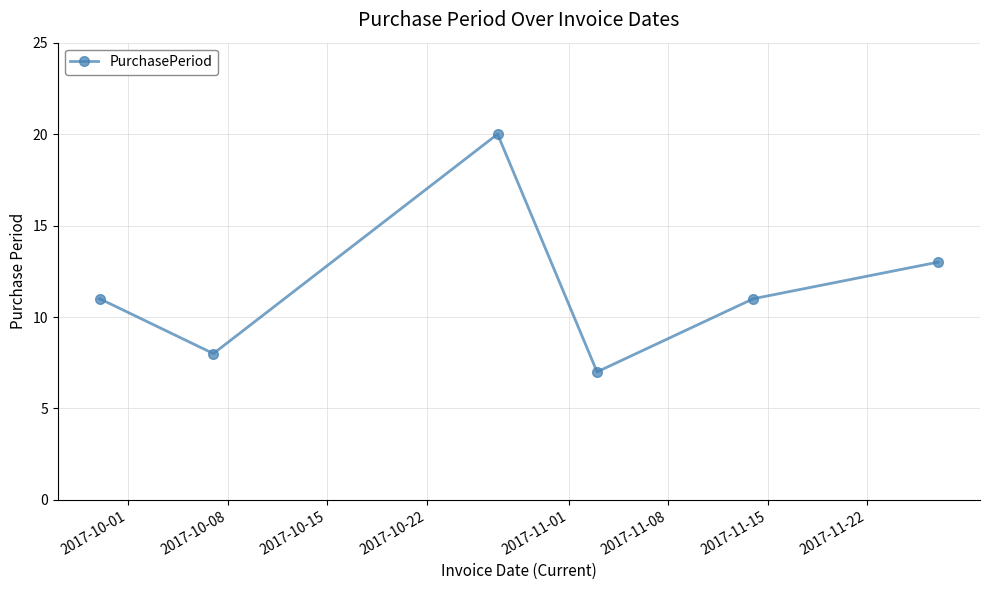

How many points are higher than both their immediate neighbors (excluding endpoints)?

1